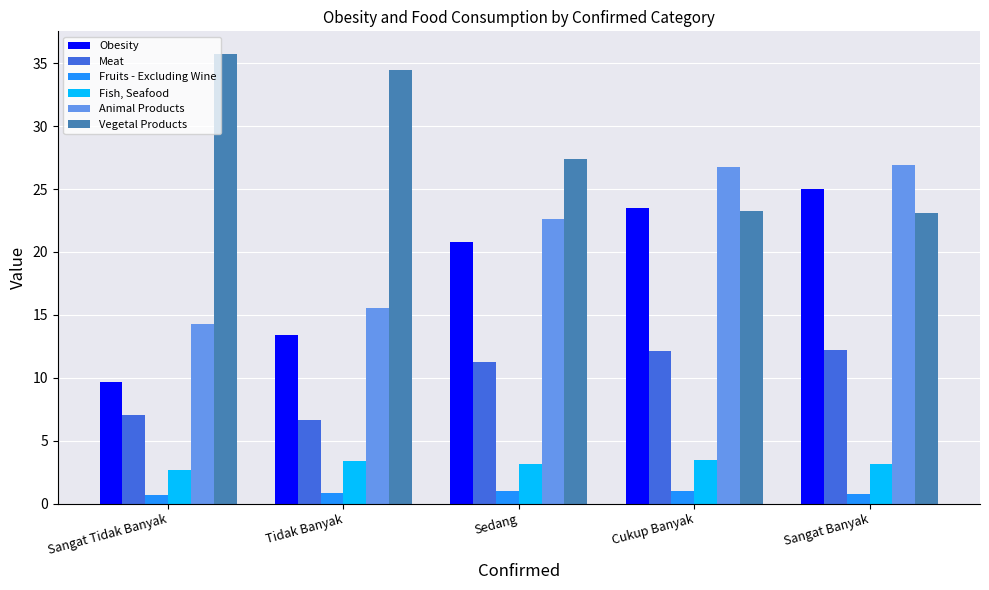

What is the label of the 3rd bar from the right?

Sedang